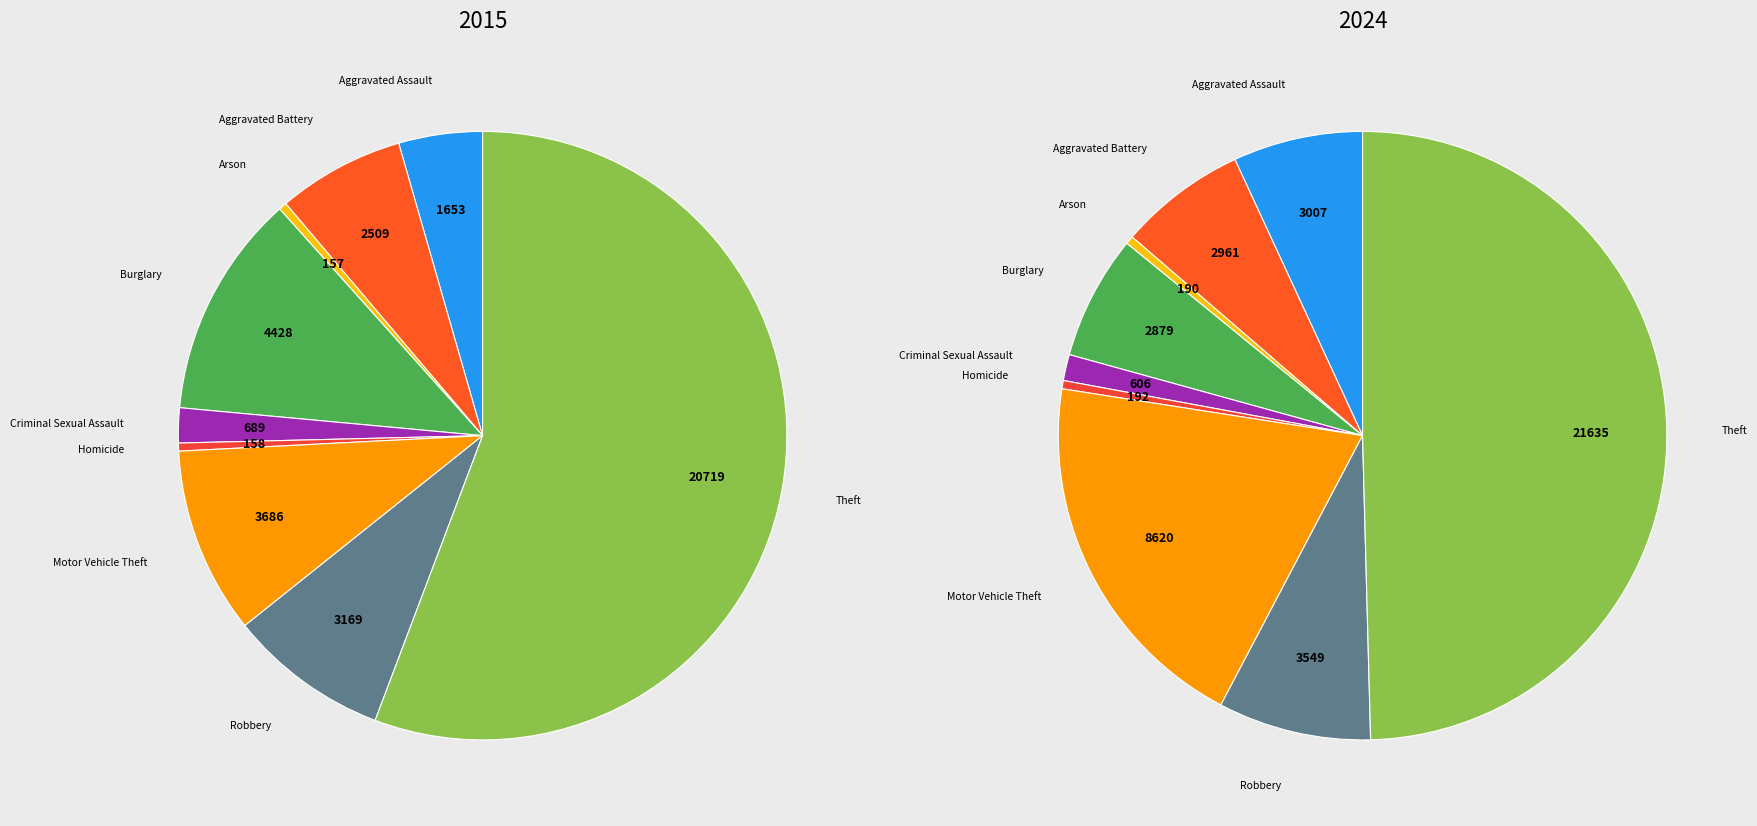

To the nearest percent, what portion does 4 represent?

2%